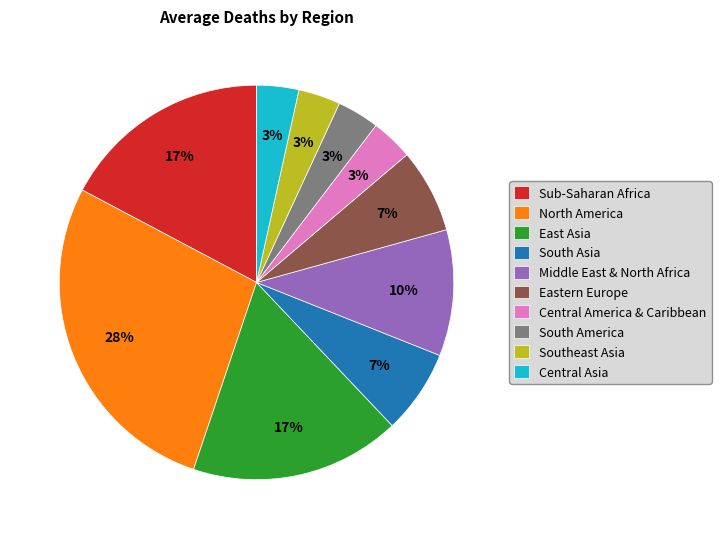

What percentage is the Central Asia slice, to the nearest percent?

3%